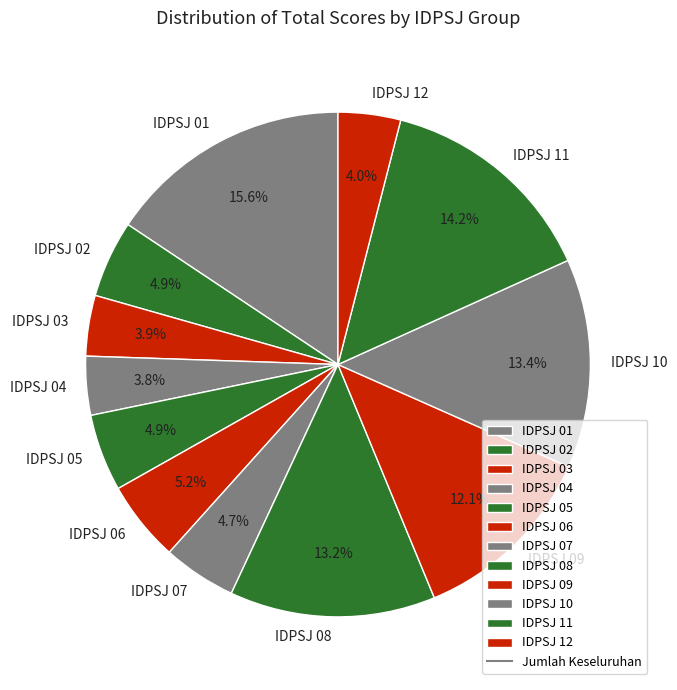

To the nearest percent, what is the difference between the largest and smallest slice percentages?

12%